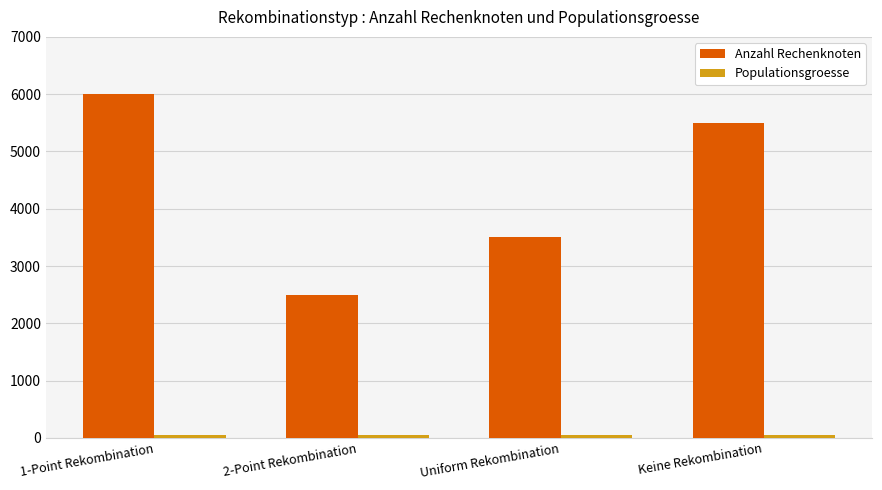

What is the sum of all Anzahl Rechenknoten values?

17500